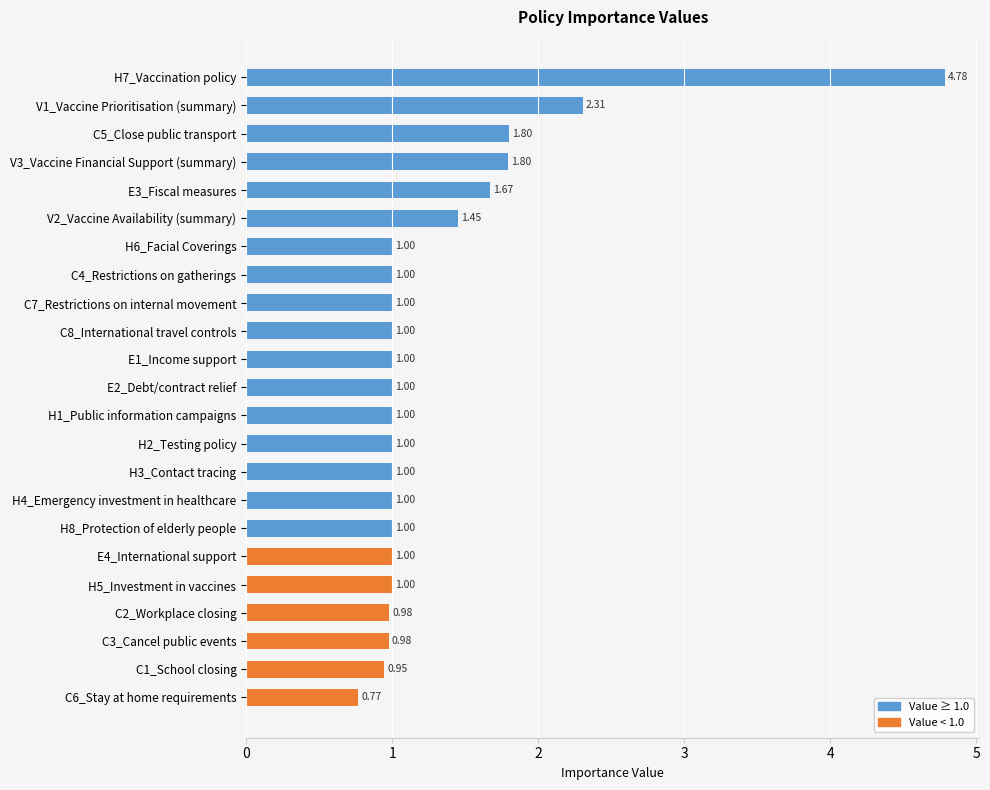

Is it true that the value at C6_Stay at home requirements is 0.4?

False